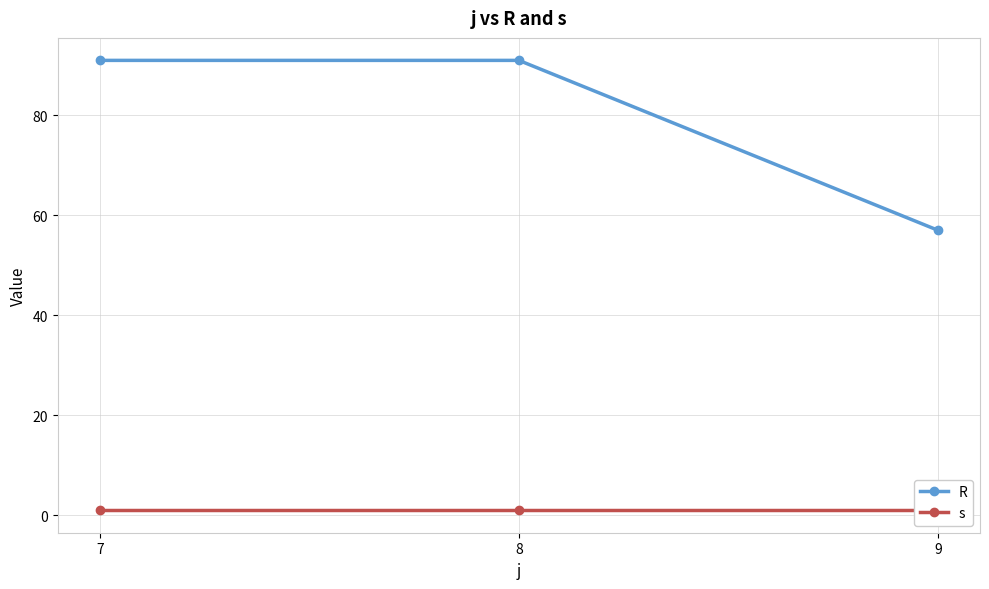

The value of R at 9 is 57. True or false?

True